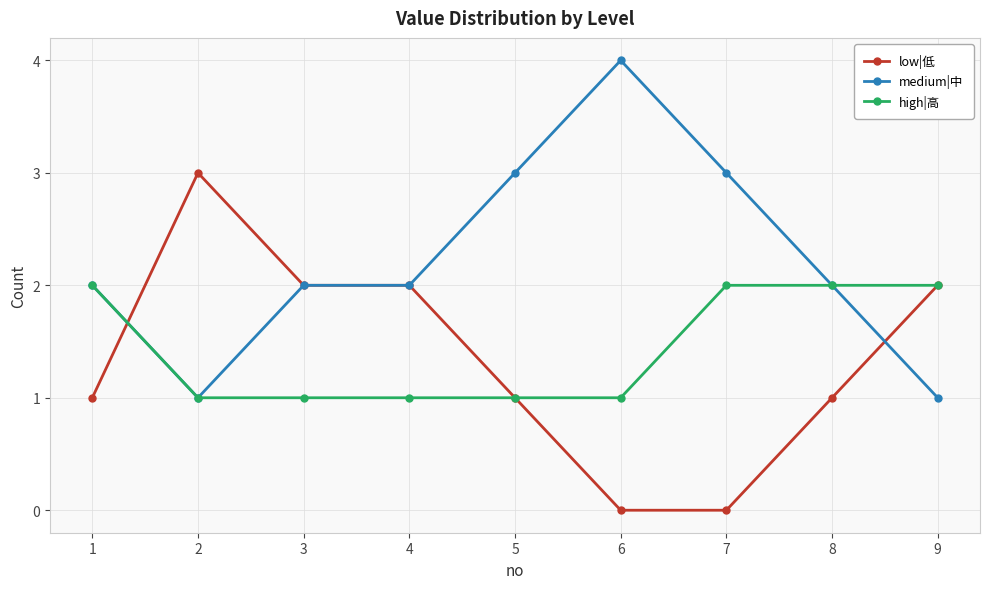

How many lines are shown in the chart?

3